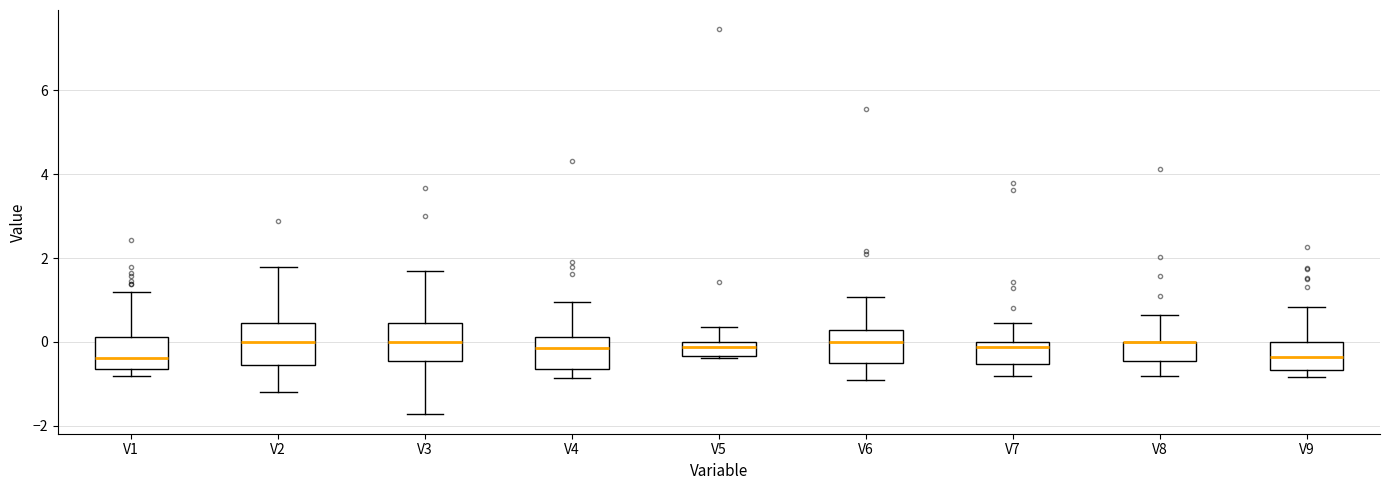

Reading left to right, transcribe this box plot: for each box, give where its median line is, the range the box spans, and where its two whiskers end, as read against the y-axis. The values are not printed on the chart, so give them approximately, as read against the axis.

V1: median -0.4, box -0.6 to 0.2, whiskers -0.8 to 1.2
V2: median 0.0, box -0.6 to 0.4, whiskers -1.2 to 1.8
V3: median 0.0, box -0.4 to 0.4, whiskers -1.8 to 1.6
V4: median -0.2, box -0.6 to 0.2, whiskers -0.8 to 1.0
V5: median -0.2, box -0.4 to 0.0, whiskers -0.4 to 0.4
V6: median 0.0, box -0.6 to 0.2, whiskers -1.0 to 1.0
V7: median -0.2, box -0.6 to 0.0, whiskers -0.8 to 0.4
V8: median 0.0 (drawn on the box's upper edge), box -0.4 to 0.0, whiskers -0.8 to 0.6
V9: median -0.4, box -0.6 to 0.0, whiskers -0.8 to 0.8